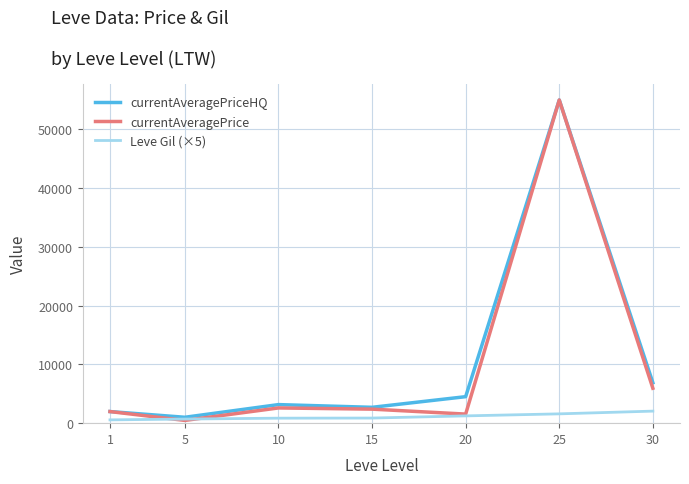

In currentAveragePriceHQ, how many points are lower than both neighbors (excluding endpoints)?

2